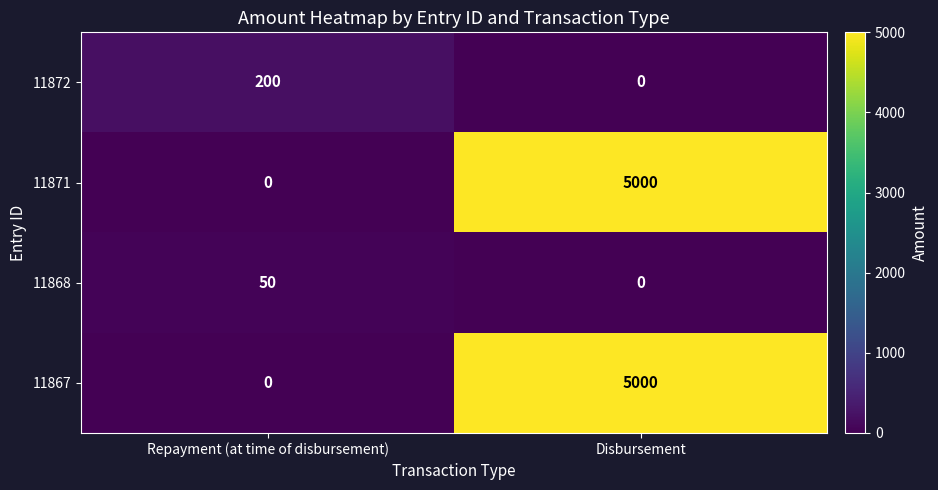

What is the average value of the 11867 series?

2500